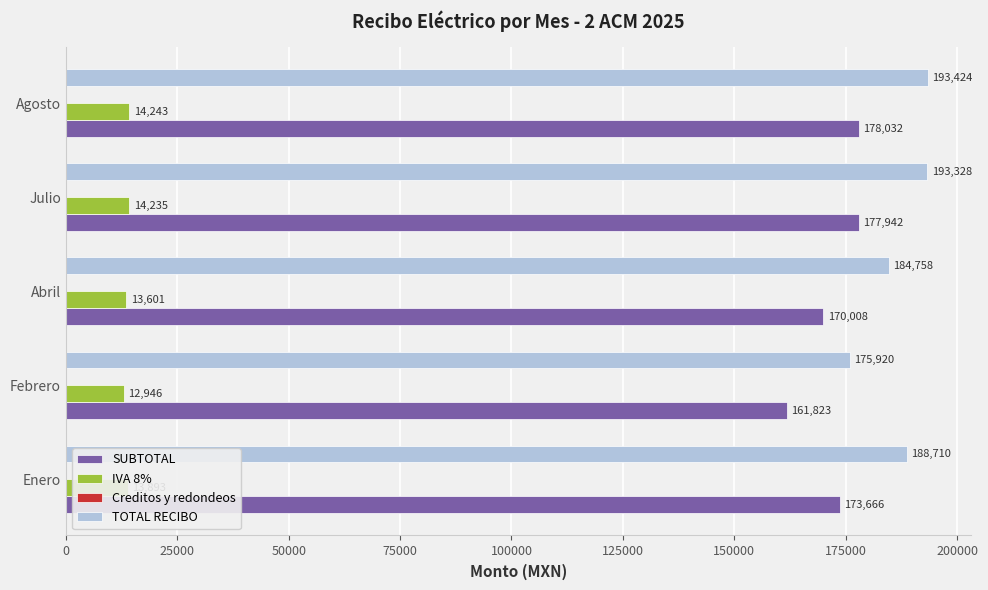

Is the value of IVA 8% at Febrero greater than the value of SUBTOTAL at Enero?

No